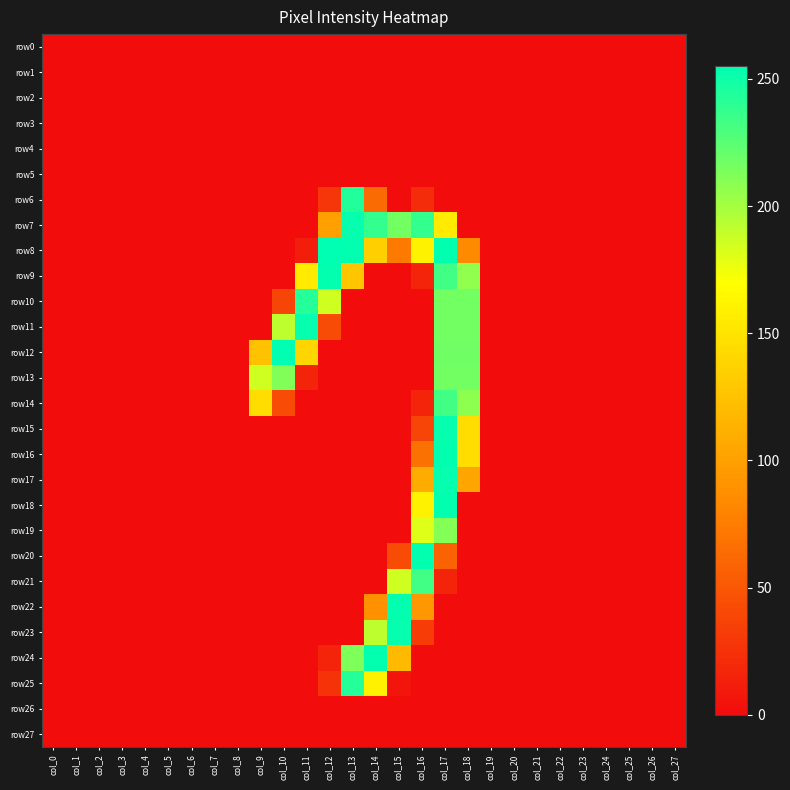

Rank the series at col_24 from lowest to highest value.

row0, row1, row2, row3, row4, row5, row6, row7, row8, row9, row10, row11, row12, row13, row14, row15, row16, row17, row18, row19, row20, row21, row22, row23, row24, row25, row26, row27